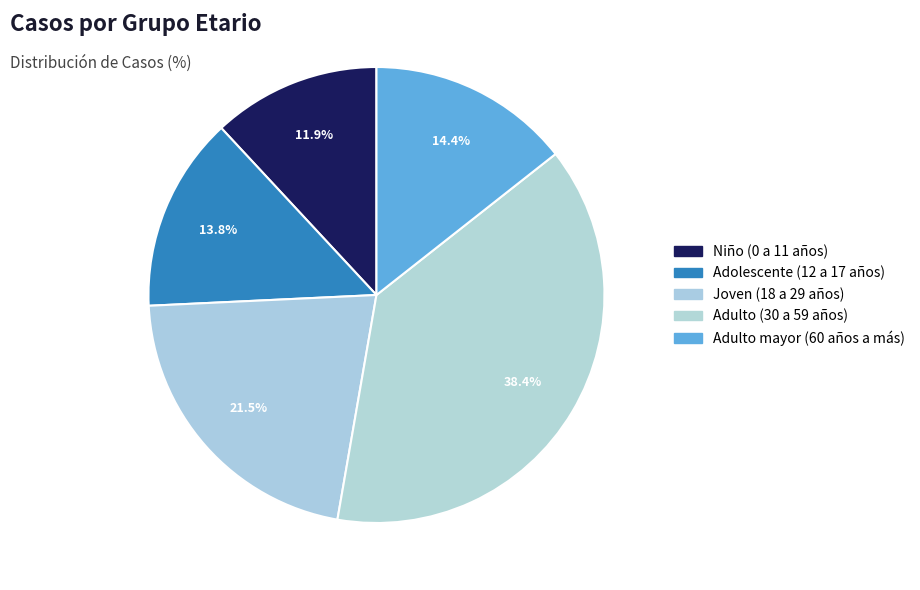

Do Adulto mayor (60 años a más) and Adulto (30 a 59 años) together represent more than half of the pie?

Yes